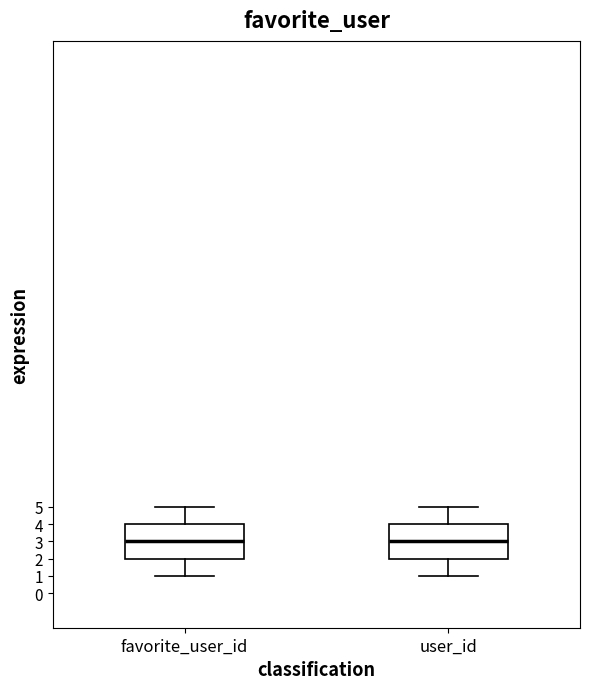

Reading left to right, transcribe this box plot: for each box, give where its median line is, the range the box spans, and where its two whiskers end, as read against the y-axis. The values are not printed on the chart, so give them approximately, as read against the axis.

favorite_user_id: median 3, box 2 to 4, whiskers 1 to 5
user_id: median 3, box 2 to 4, whiskers 1 to 5